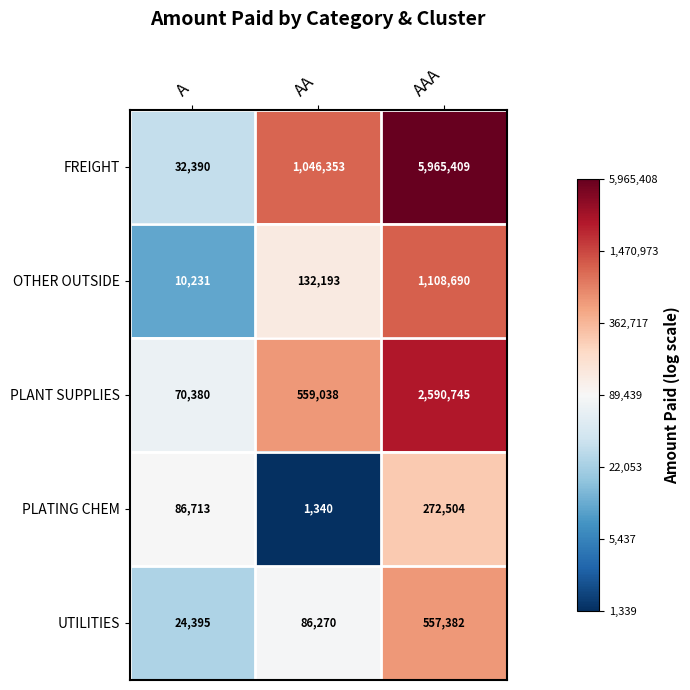

What is the approximate value of OTHER OUTSIDE at AA?

132193